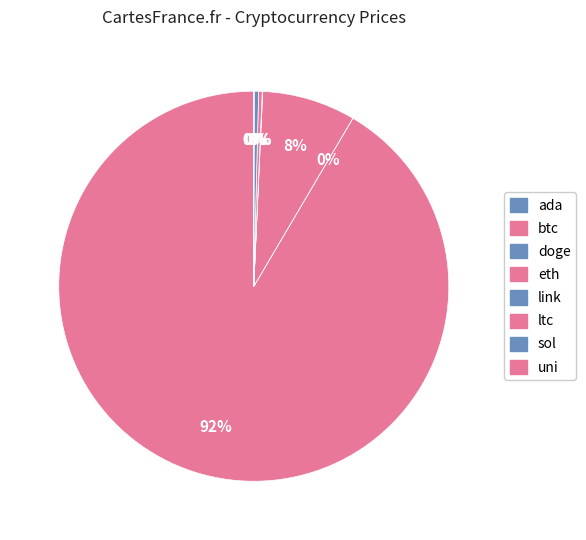

What portion of the pie excludes ltc?

99.7%